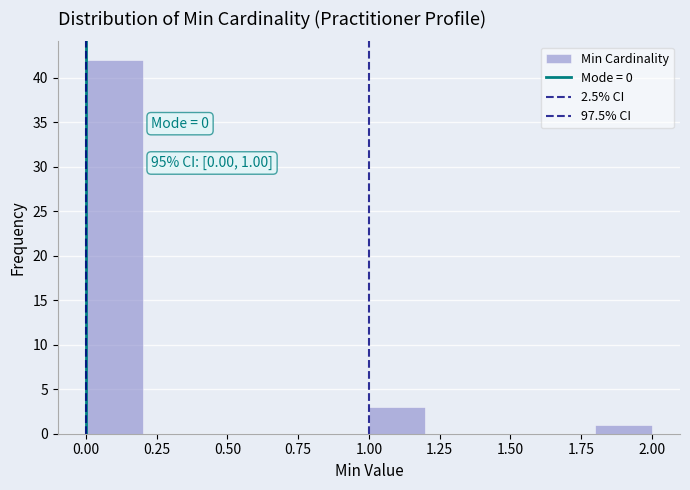

Which range on the x-axis has the tallest bar?

0.0 to 0.2